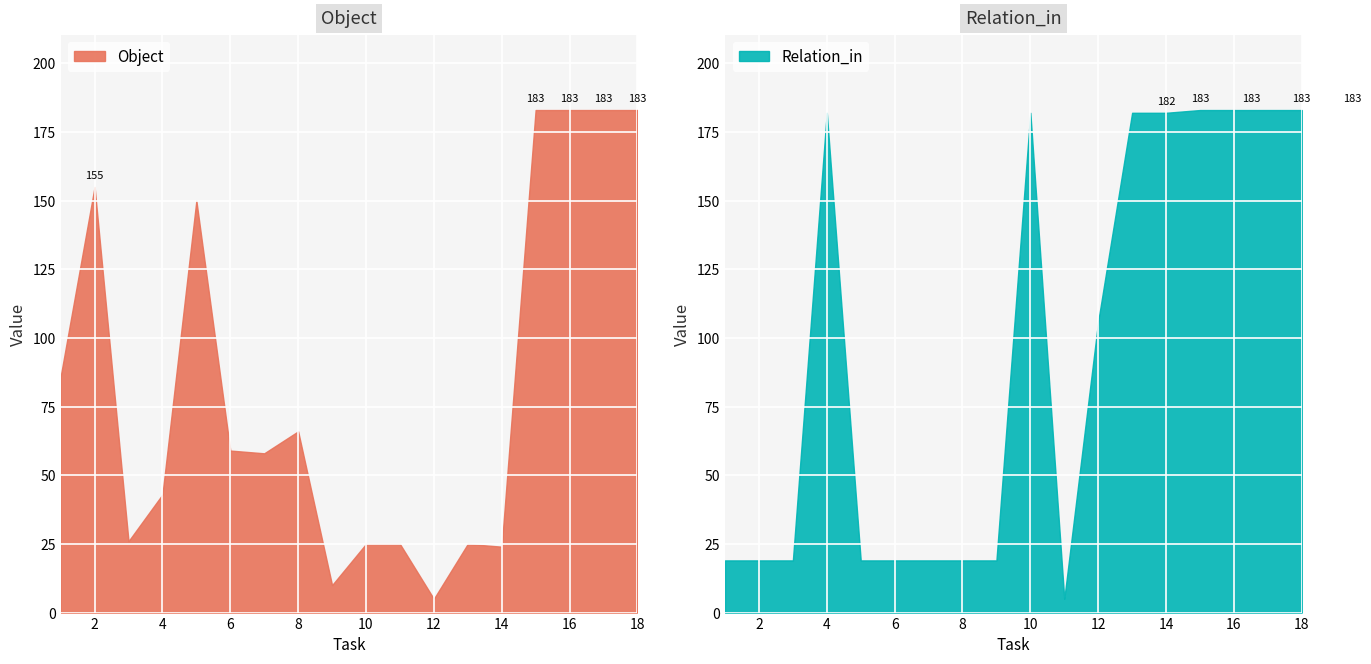

What is the lowest value of the Object series?

5